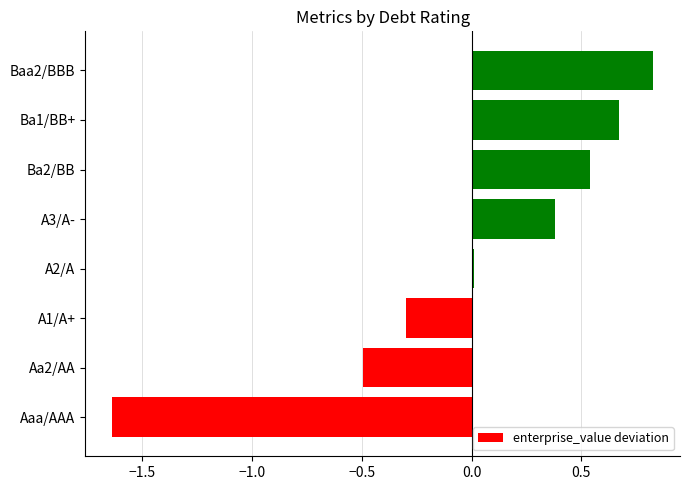

List the labels in order of value, smallest first.

Aaa/AAA, Aa2/AA, A1/A+, A2/A, A3/A-, Ba2/BB, Ba1/BB+, Baa2/BBB